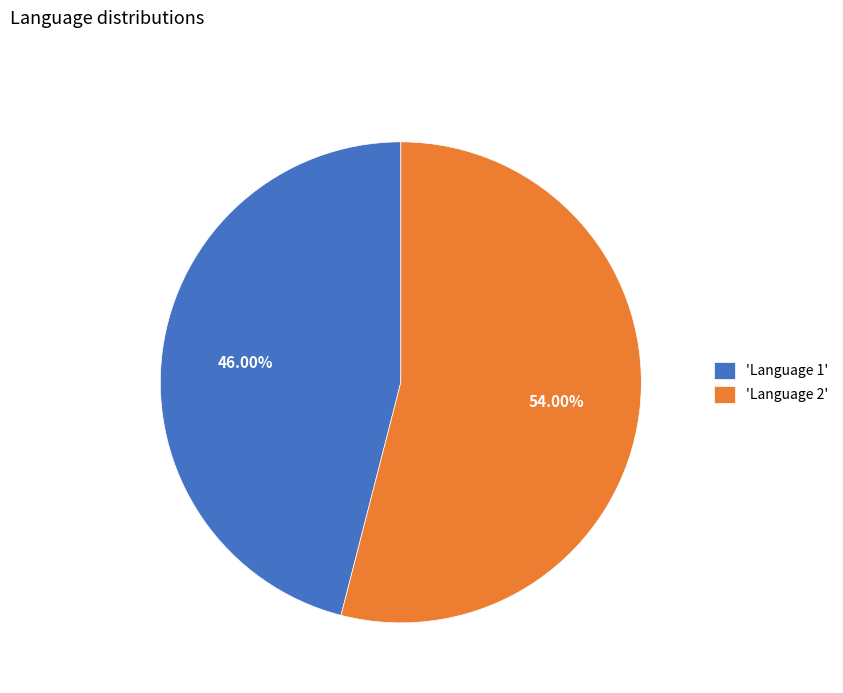

Combined, do 'Language 1' and 'Language 2' account for over 50%?

Yes